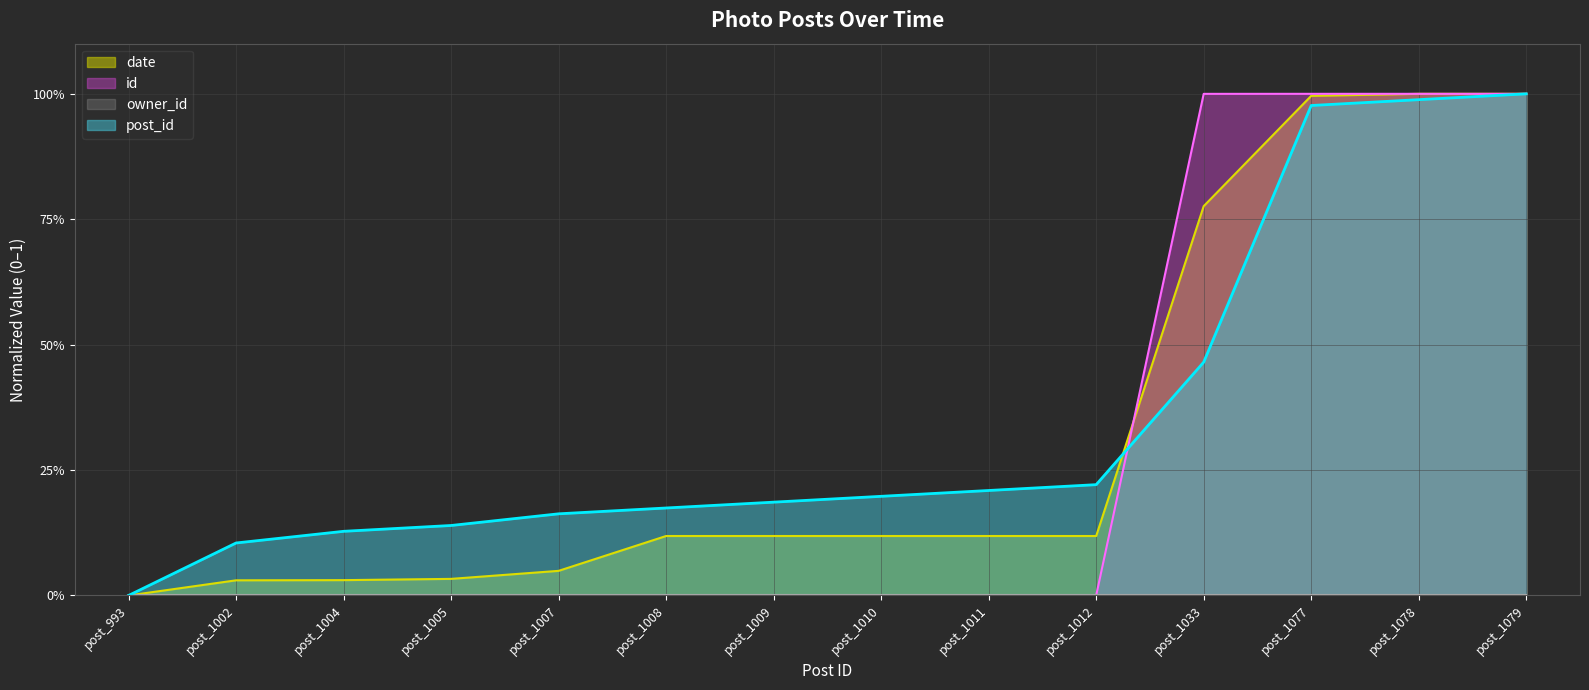

What is the difference between the highest and lowest values at post_1008?

0.2